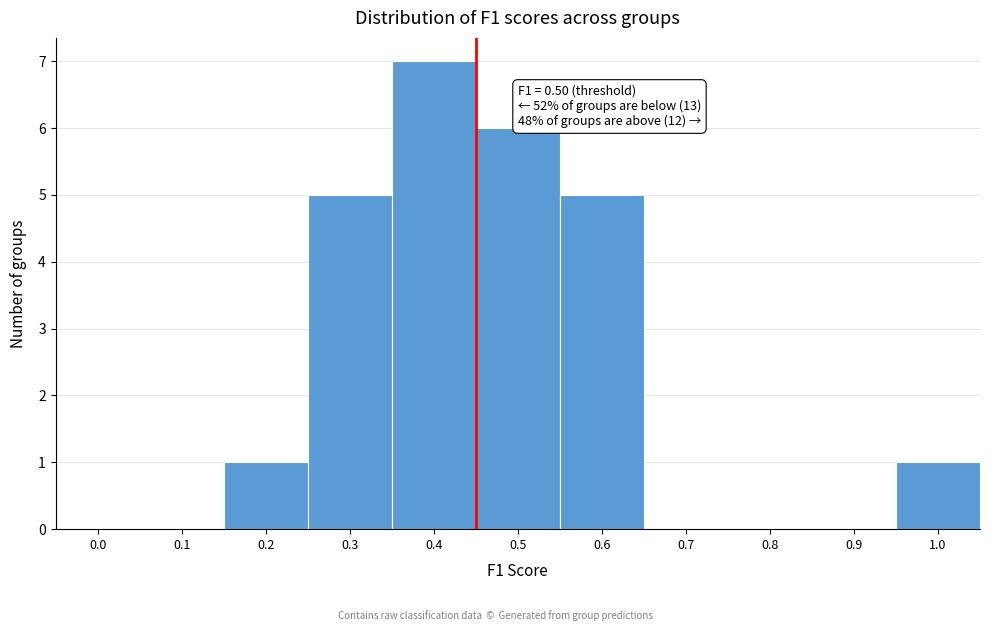

Reading left to right, what are all the values shown in this chart?

0.0=0	0.1=0	0.2=1	0.3=5	0.4=7	0.5=6	0.6=5	0.7=0	0.8=0	0.9=0	1.0=1